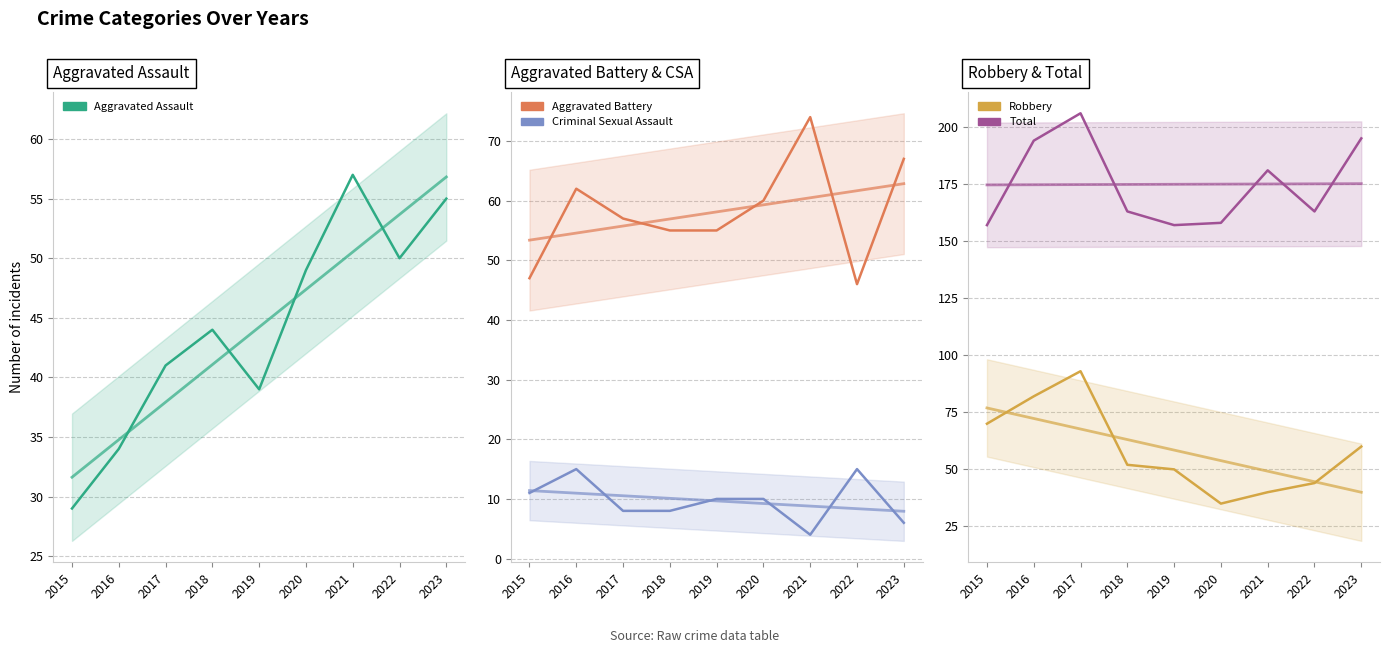

What is the sum of all Aggravated Battery values?

523